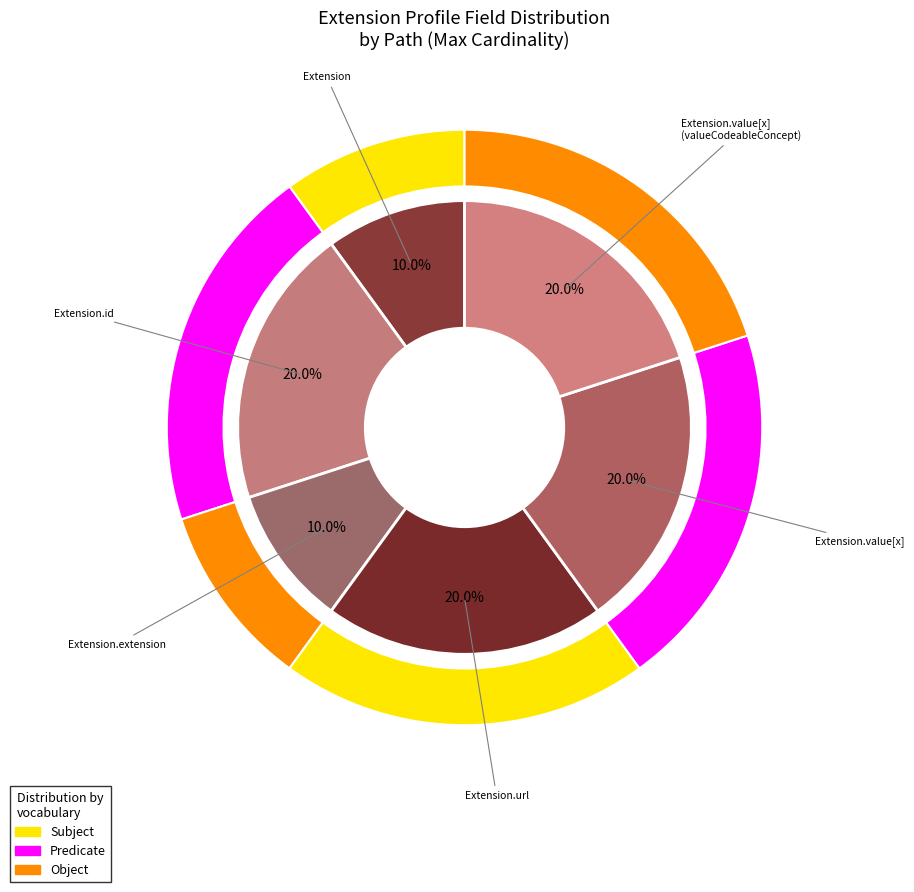

Which category has the biggest portion of the pie?

Extension.url